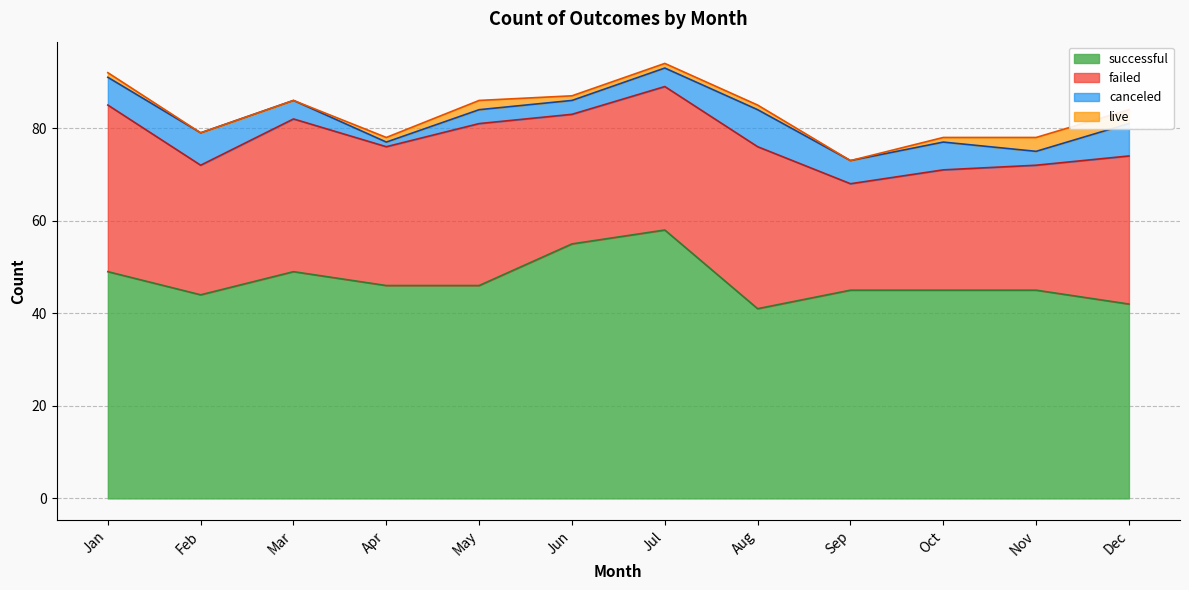

What is the maximum value for successful?

58